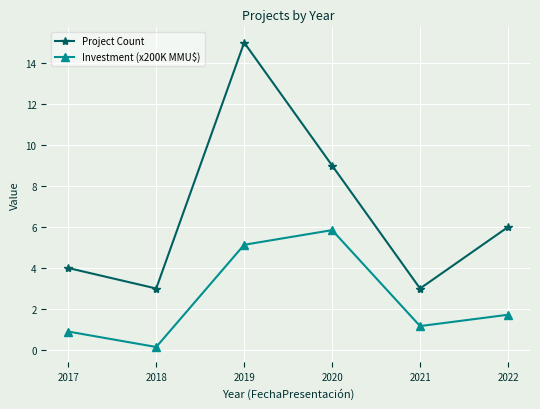

What is the approximate value of Investment (x200K MMU$) at 2021?

1.2